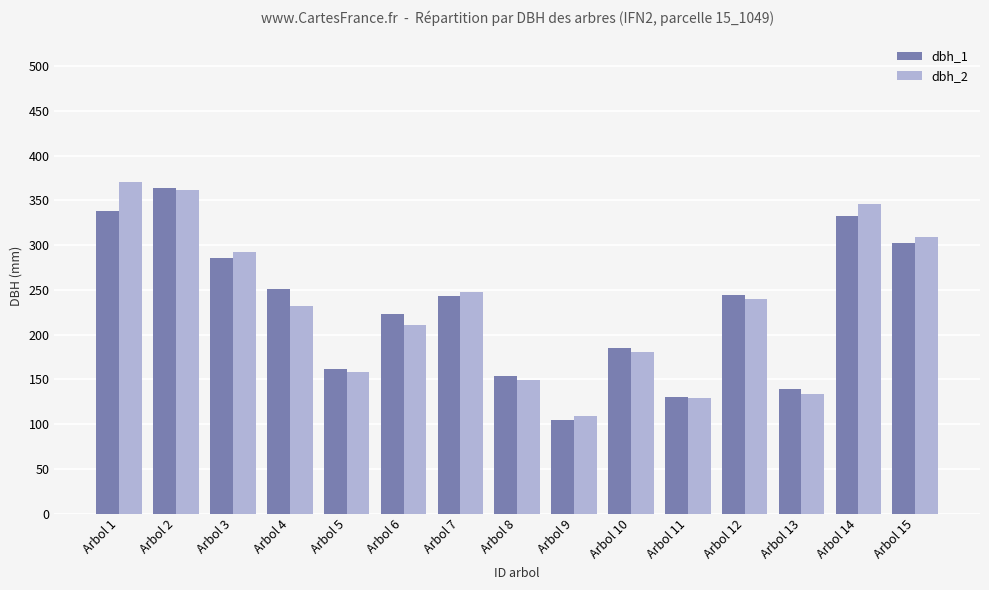

What is the sum of the dbh_2 values at Arbol 13 and Arbol 14?

480